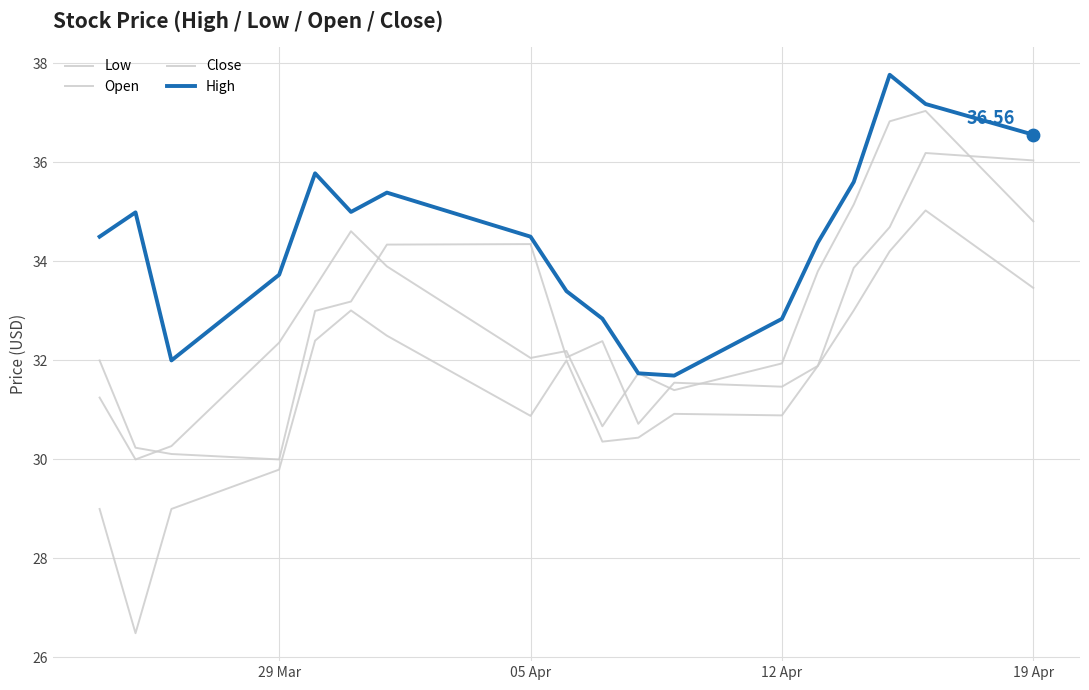

How many lines are shown in the chart?

4